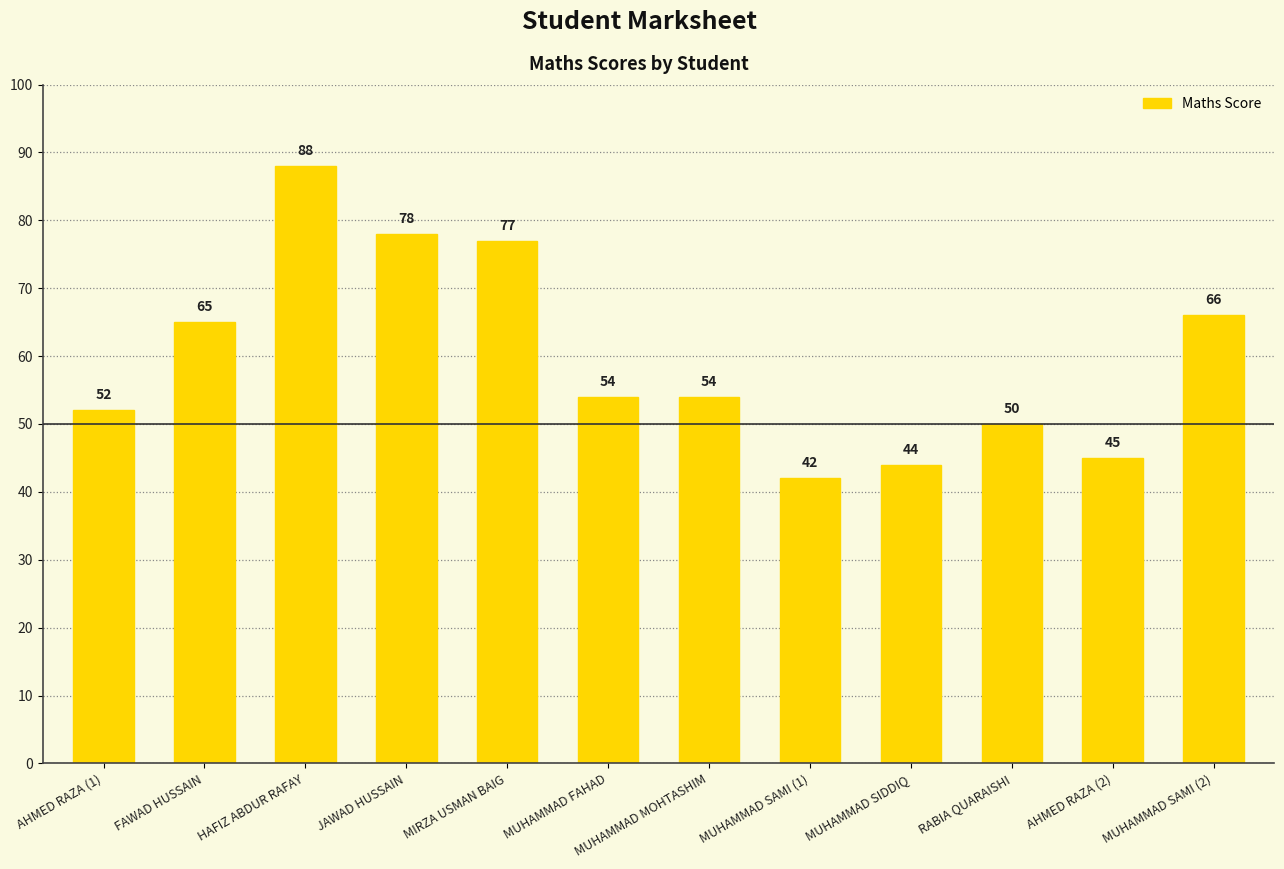

What is the label of the 11th bar from the left?

AHMED RAZA (2)